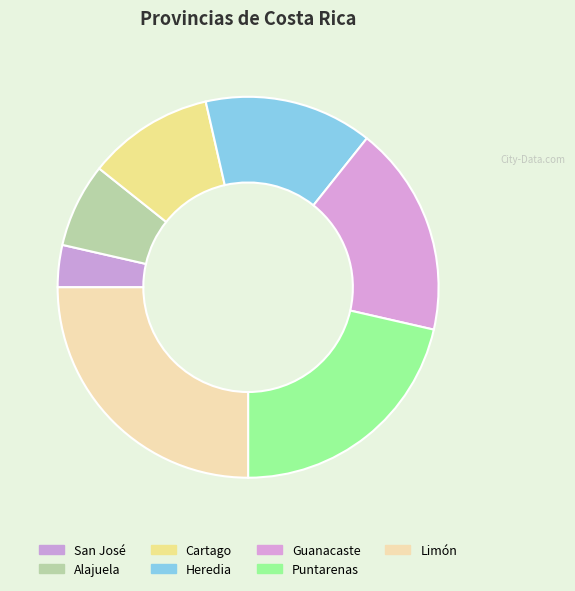

Rank the categories by value from lowest to highest.

San José, Alajuela, Cartago, Heredia, Guanacaste, Puntarenas, Limón